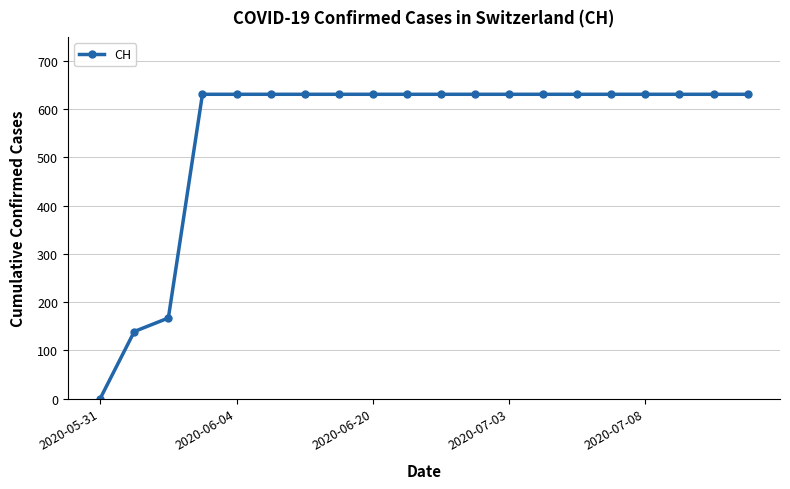

What is the difference between the maximum and minimum values?

631